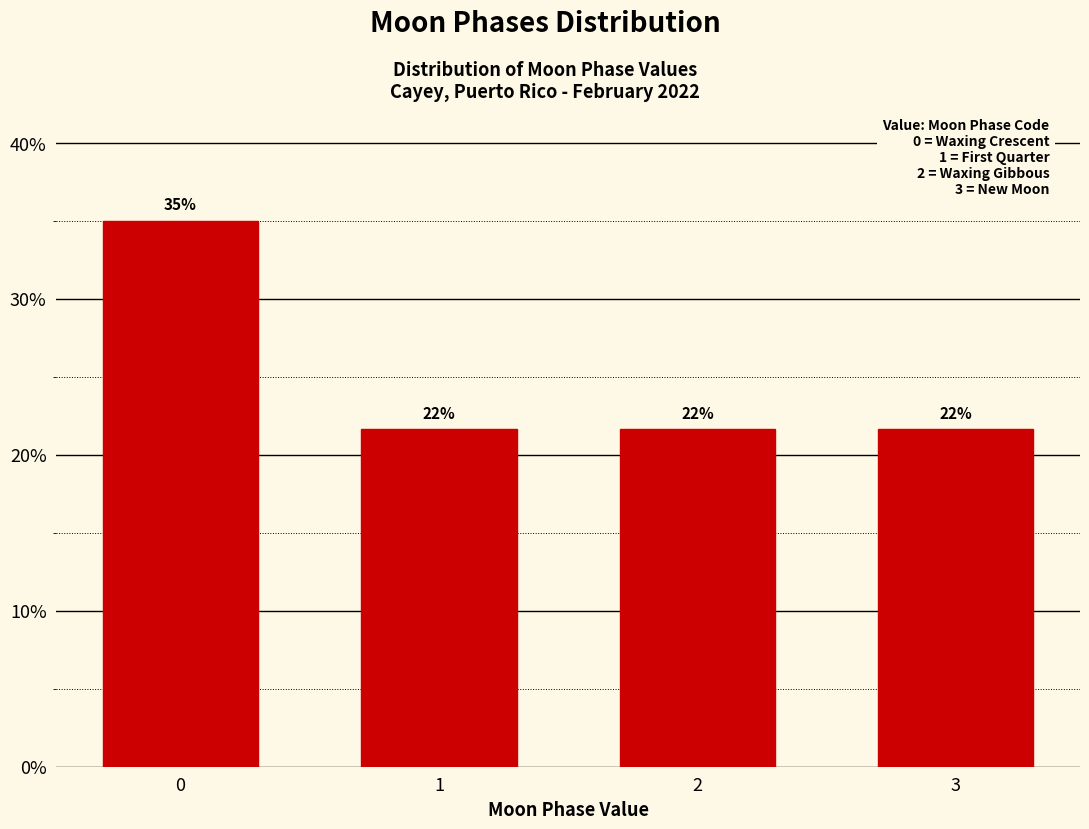

Does the chart contain any negative values?

No